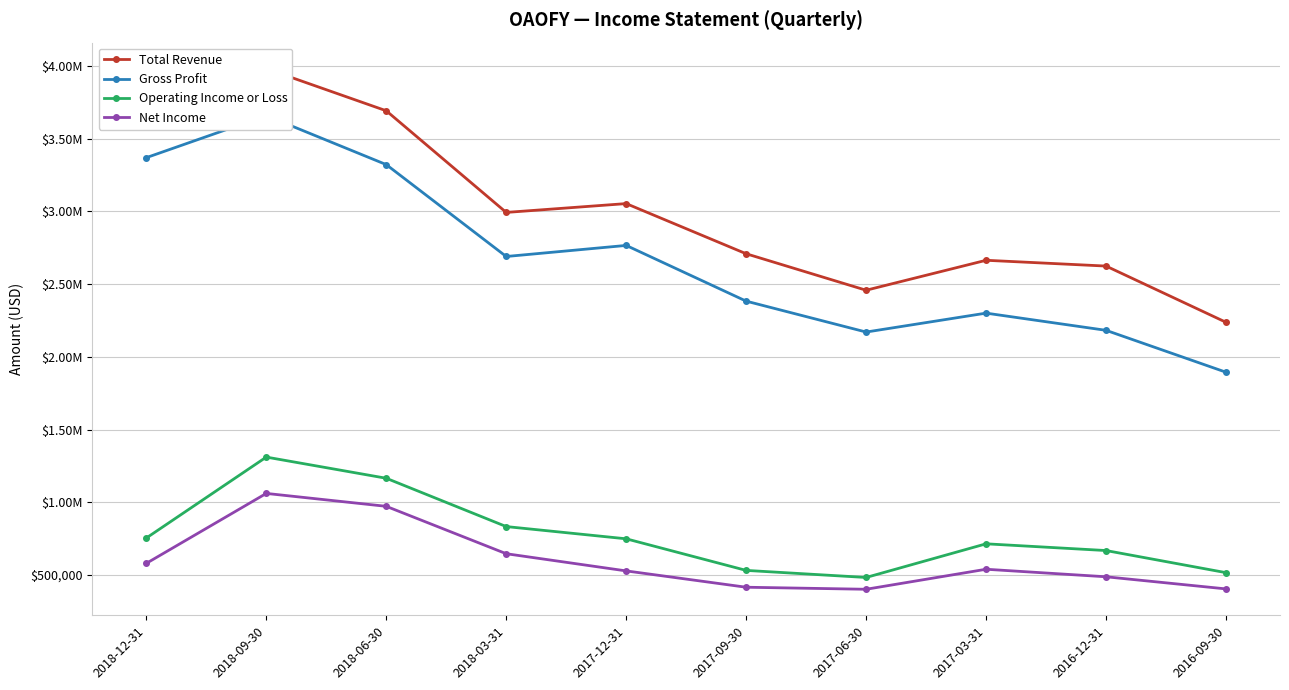

The Gross Profit series shows 3657700 at 2018-09-30. True or false?

True